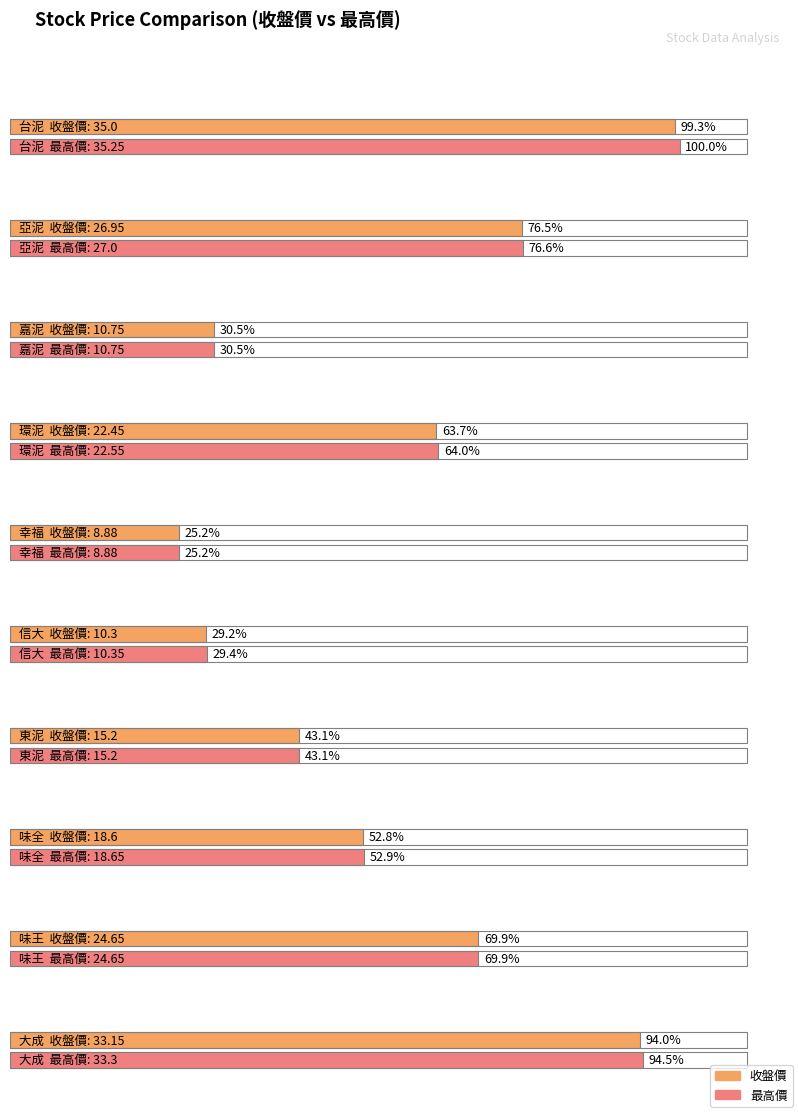

What position from the left is 信大?

6